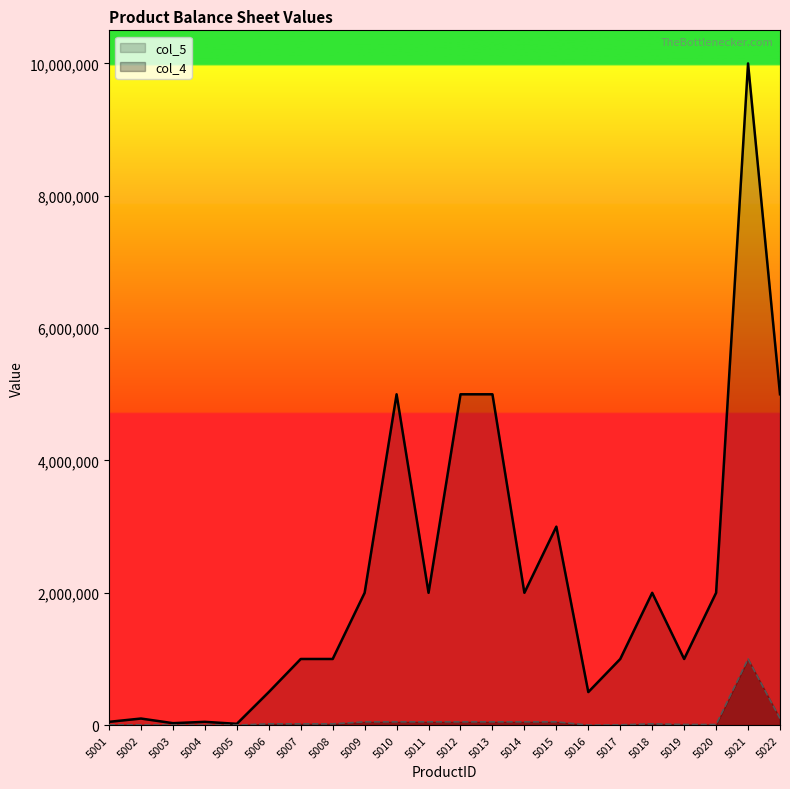

Rank the categories by col_4 value from highest to lowest.

5021, 5022, 5009, 5010, 5011, 5012, 5013, 5014, 5015, 5006, 5007, 5008, 5018, 5019, 5020, 5001, 5002, 5017, 5003, 5004, 5005, 5016